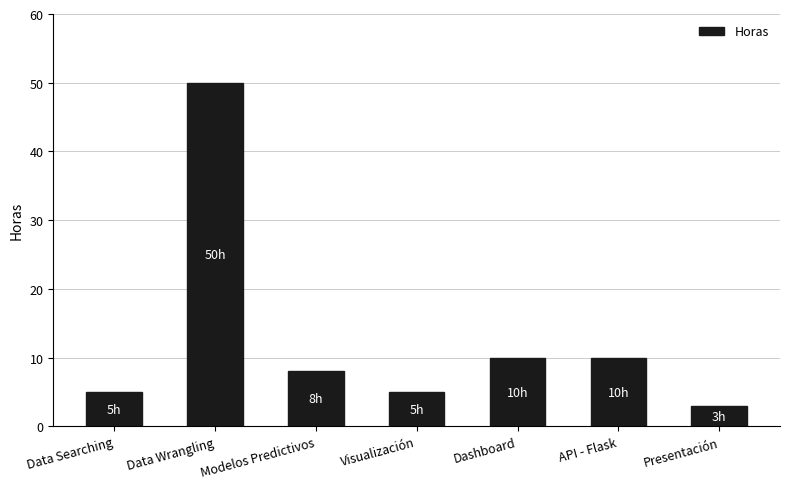

What is the minimum value shown in the chart?

3